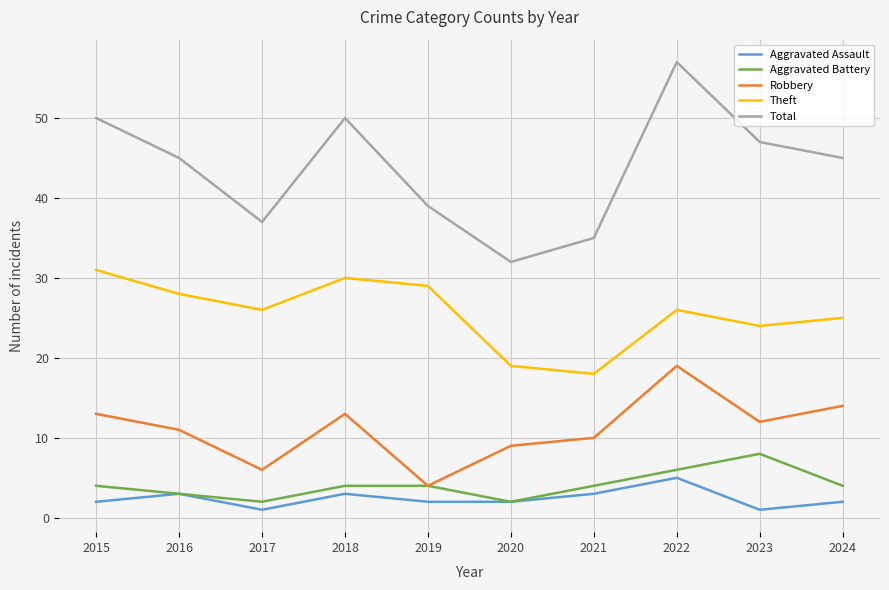

What is the difference between the maximum and second lowest values in the Aggravated Assault series?

4